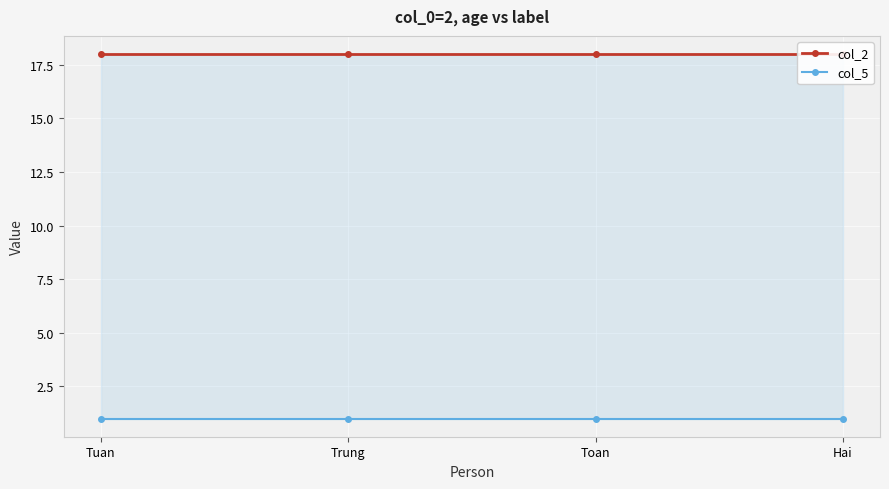

Which category has the lowest value in the col_2 series?

Tuan